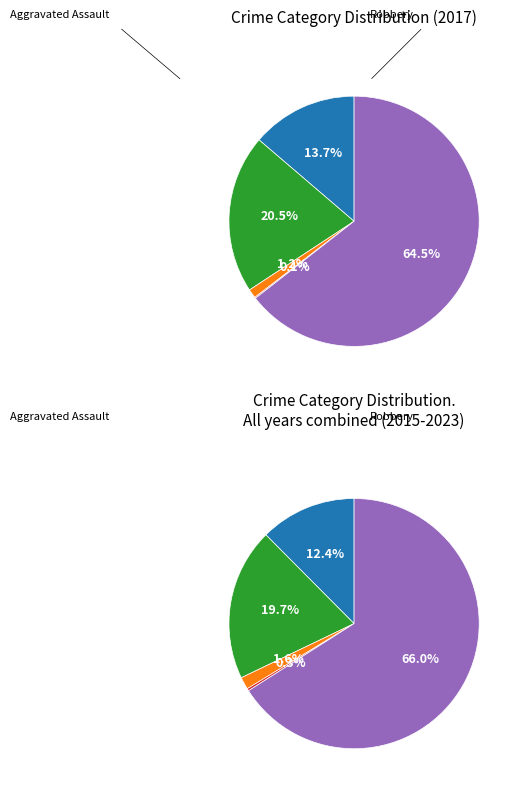

Is Homicide the majority of the pie?

No